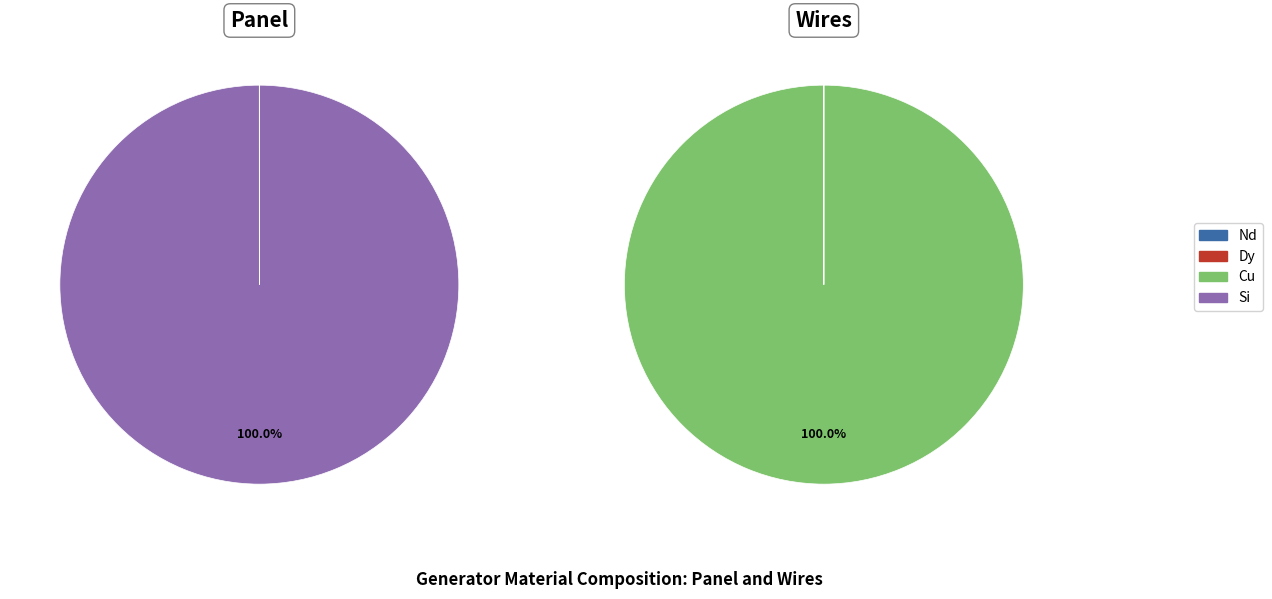

Rank the series at 2 from highest to lowest value.

values_wires, values_panel